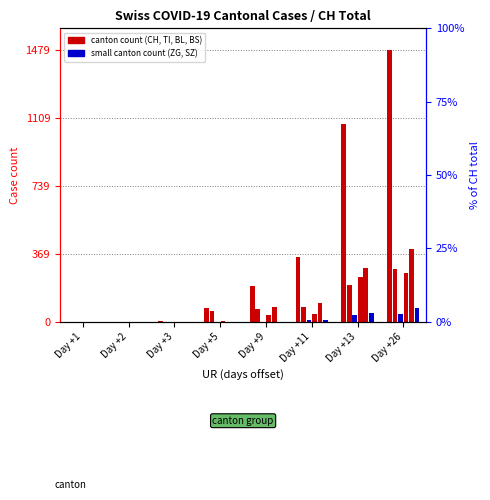

Which series has the largest range (max minus min)?

CH